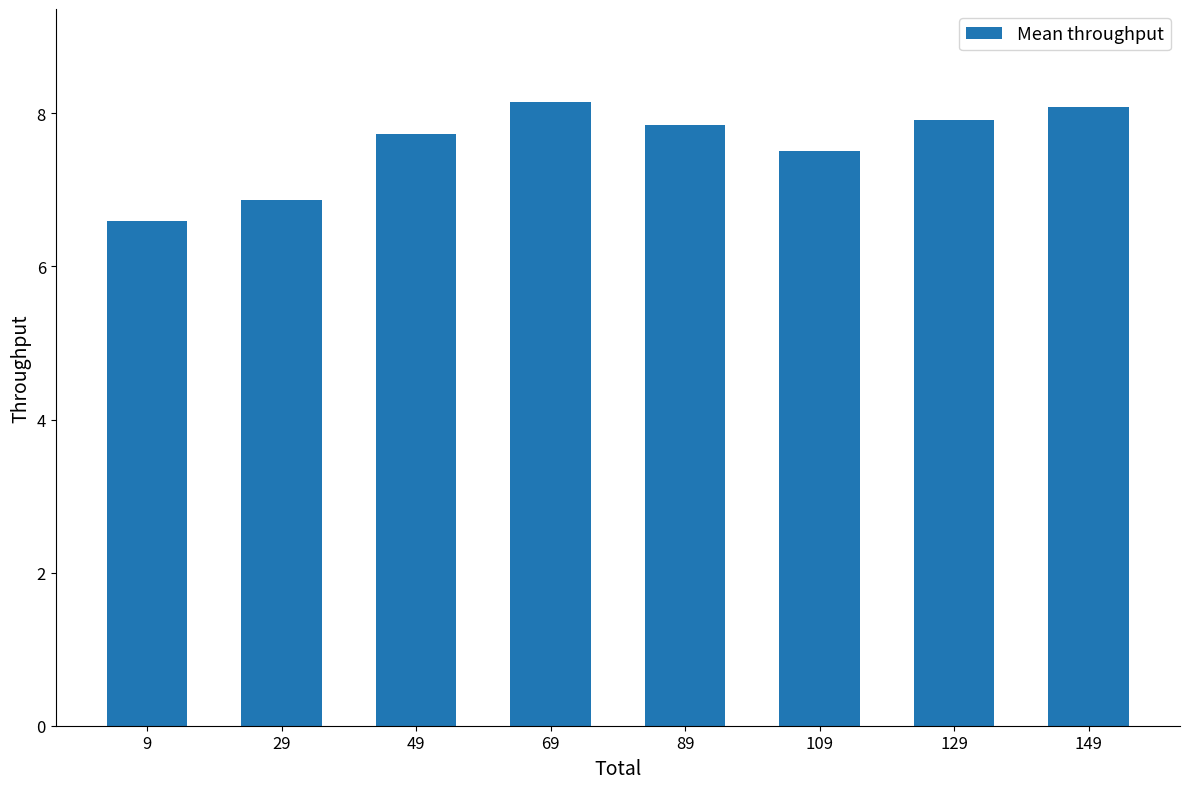

The value at 29 is 1.7. True or false?

False